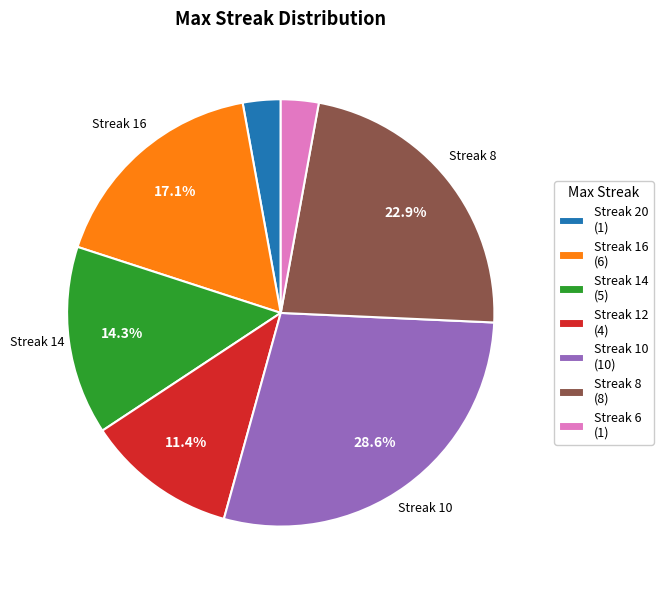

Does Streak 16 (6) account for over 50% of the chart?

No